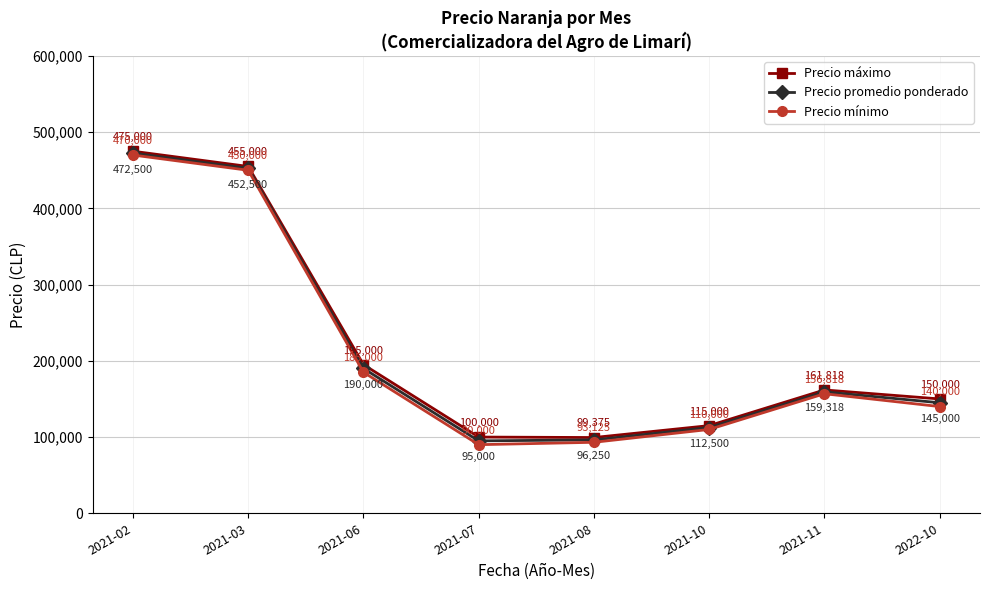

What value does the Precio mínimo series have at 2021-02, to the nearest 10?

470000